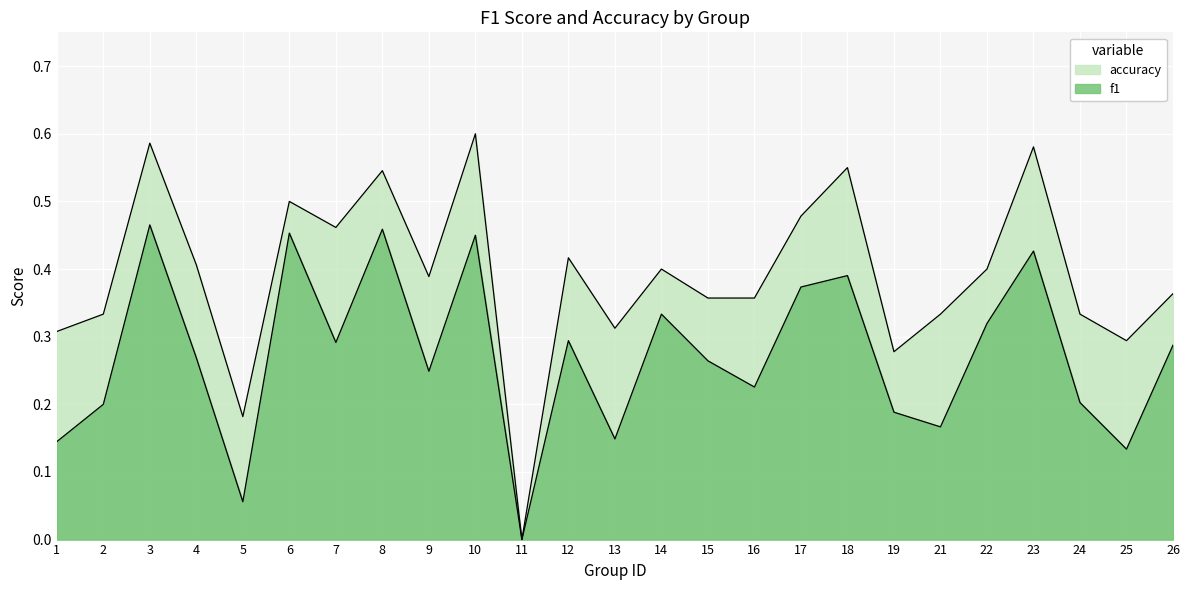

What is the greatest value displayed?

0.6